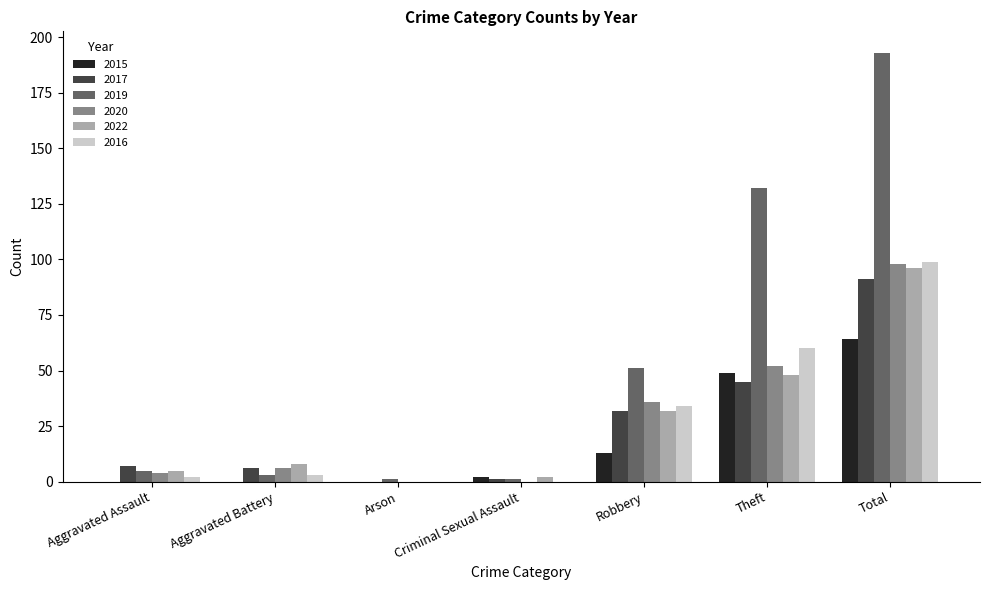

Which series has the largest total across all categories?

2019